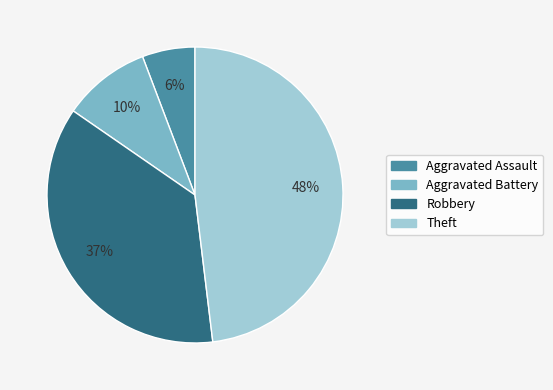

Do Theft and Aggravated Battery together represent more than half of the pie?

Yes